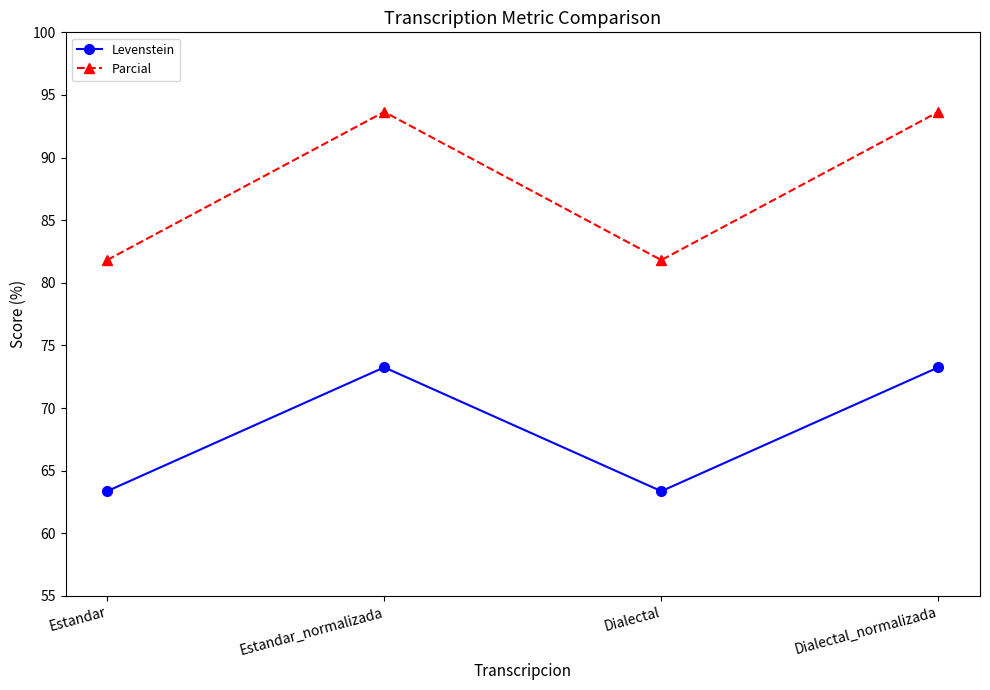

Which series has the largest range (max minus min)?

Parcial